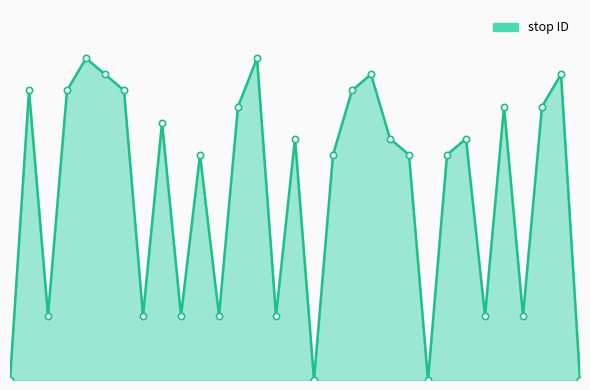

Does the chart display data point markers on the line(s)?

No